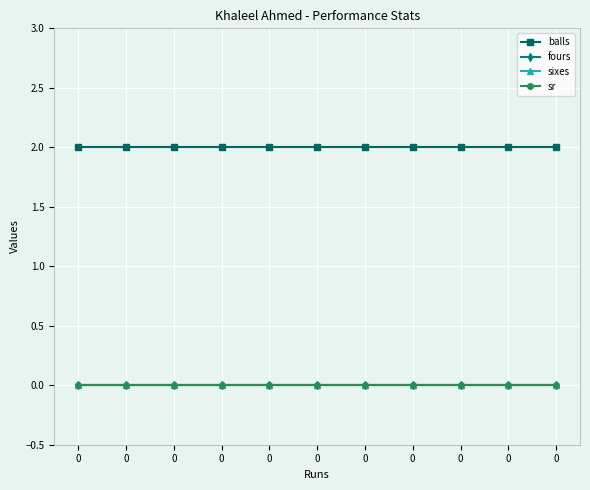

Which series has the widest spread of values?

balls